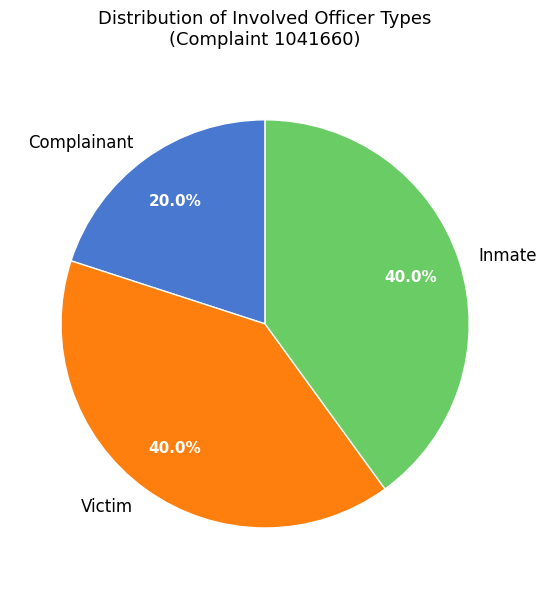

What portion of the pie excludes Complainant?

80.0%